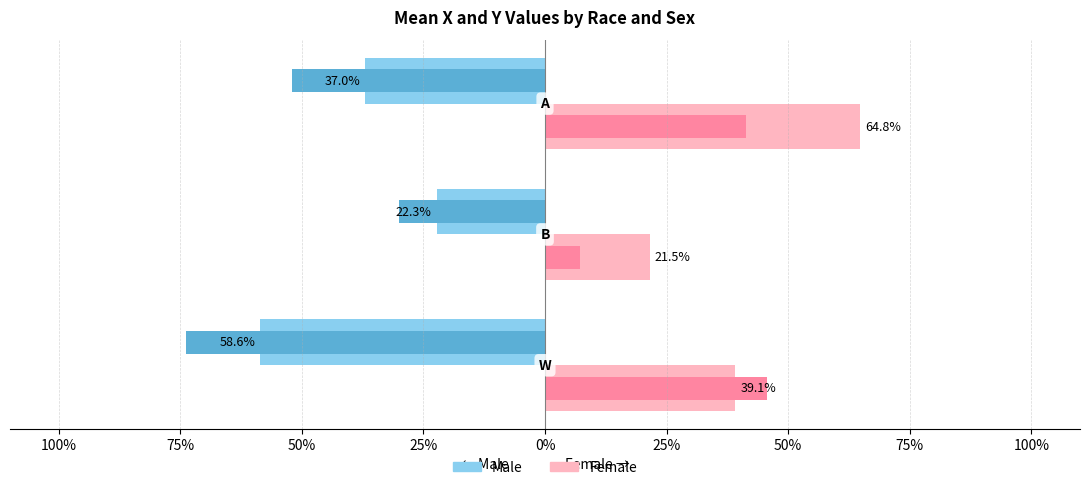

True or false: Female (x) has a value of 0.1 at 100%.

False